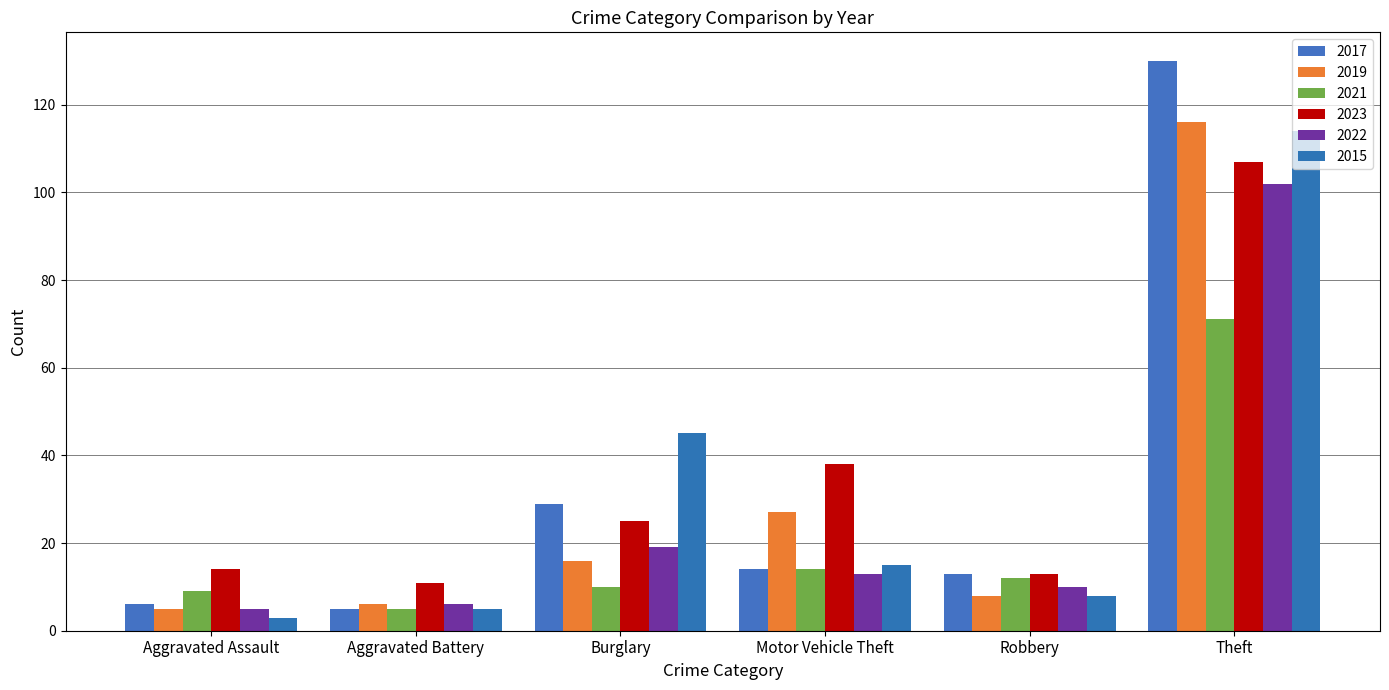

What is the lowest value of the 2015 series?

3